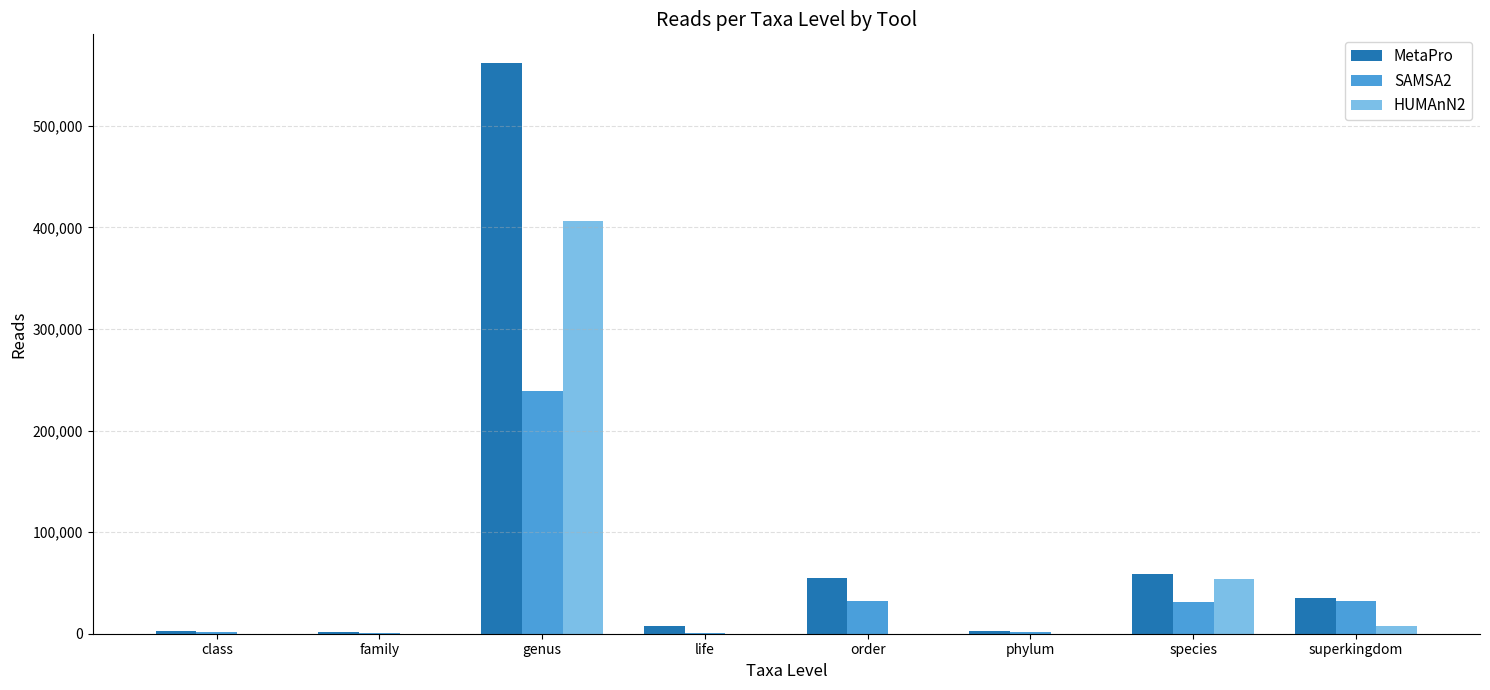

The value of MetaPro at genus is 561824. True or false?

True